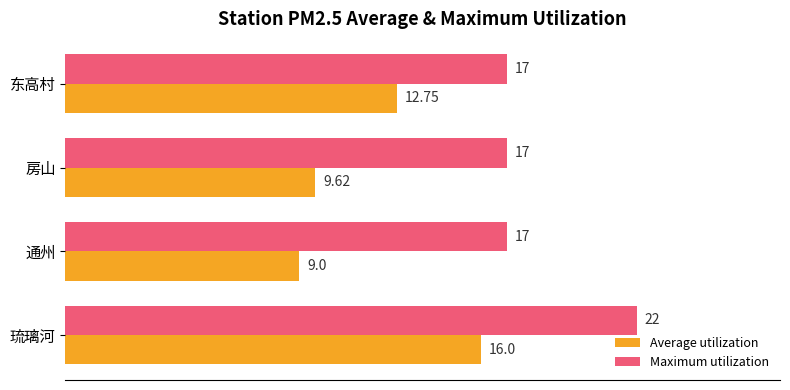

What is the sum of all Average utilization values?

47.4